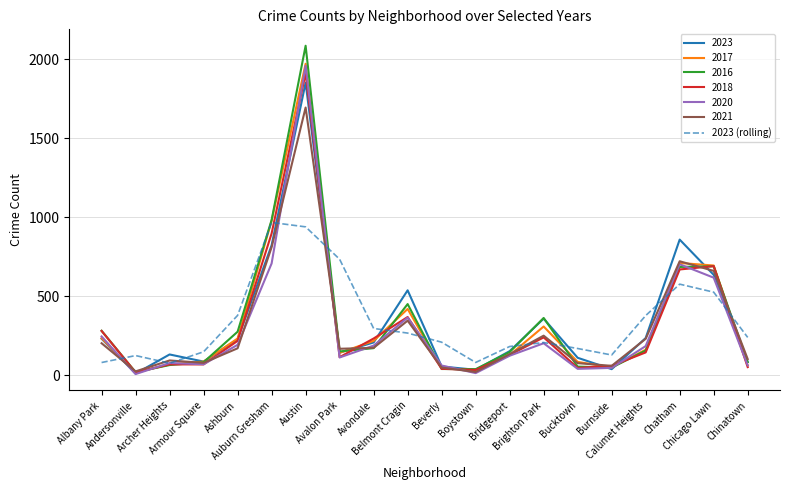

How many intersections are there between 2023 and 2023 (rolling)?

11